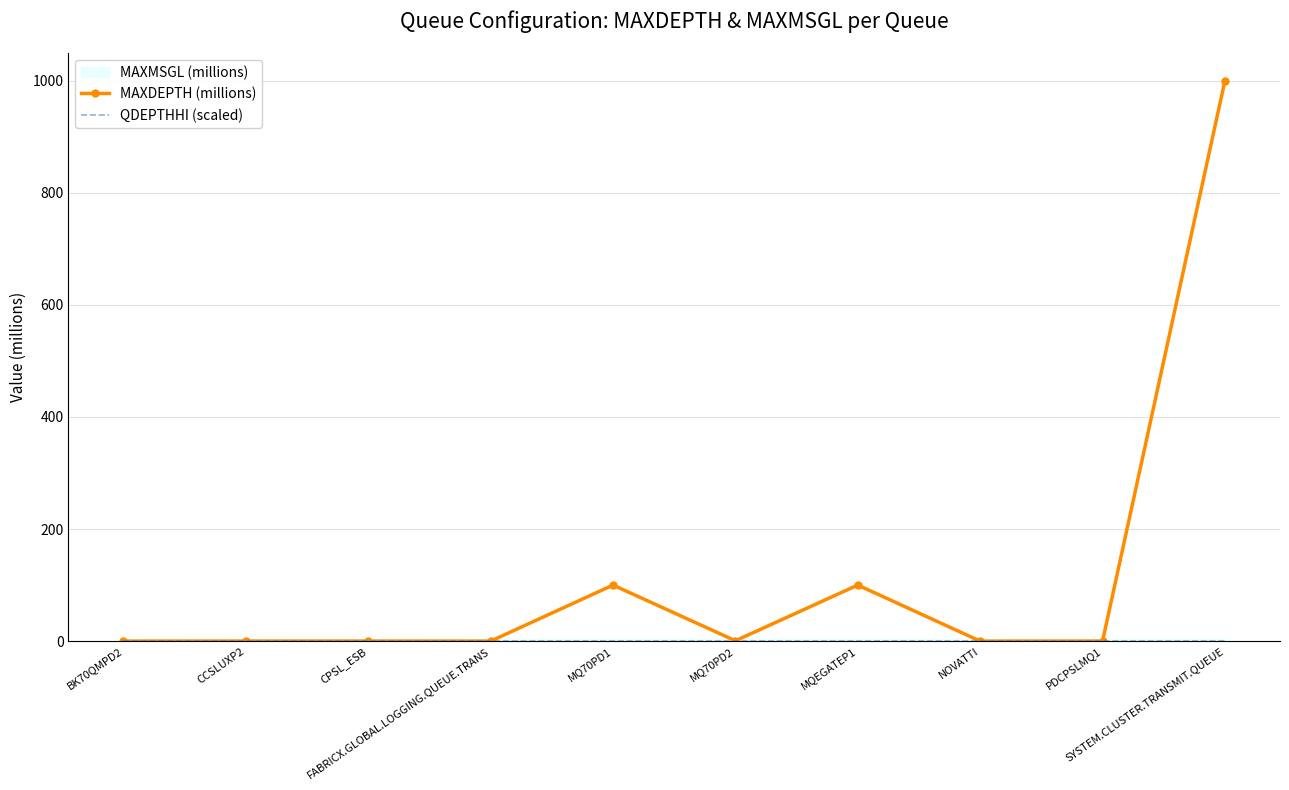

At which category does the chart reach its peak across all series?

SYSTEM.CLUSTER.TRANSMIT.QUEUE